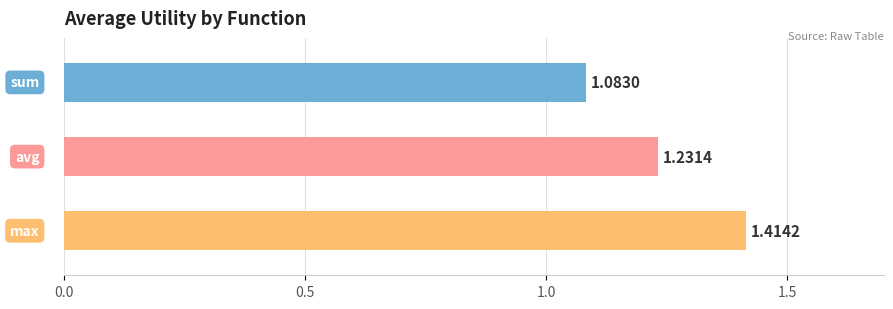

True or false: the data shows 1.4 at max.

True